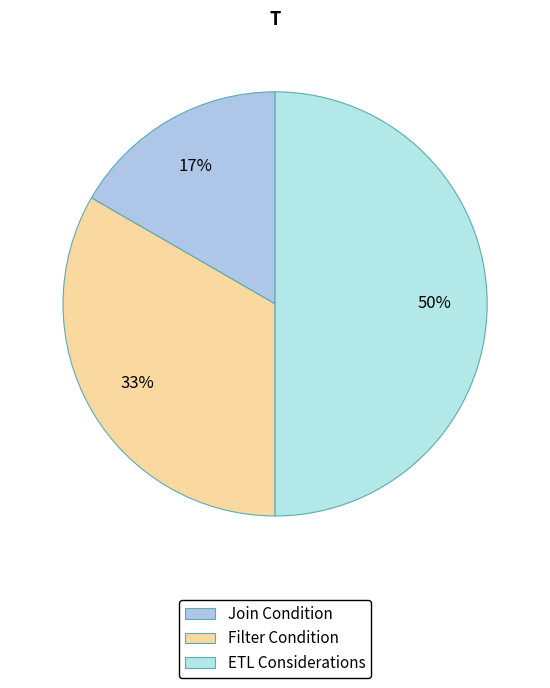

What is the ratio of the value at Filter Condition to the value at ETL Considerations?

0.7